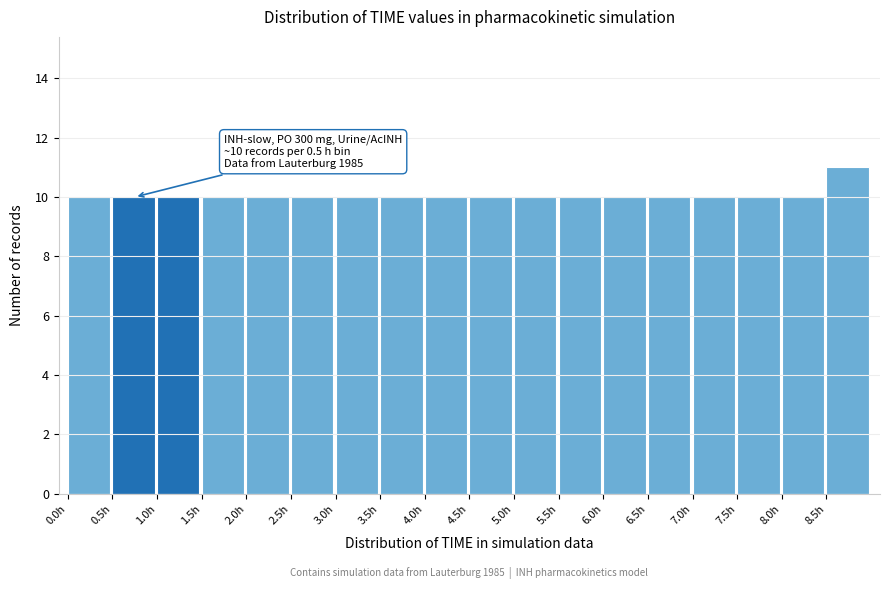

Over which range of the x-axis is the bar tallest?

8.5 to 9.0